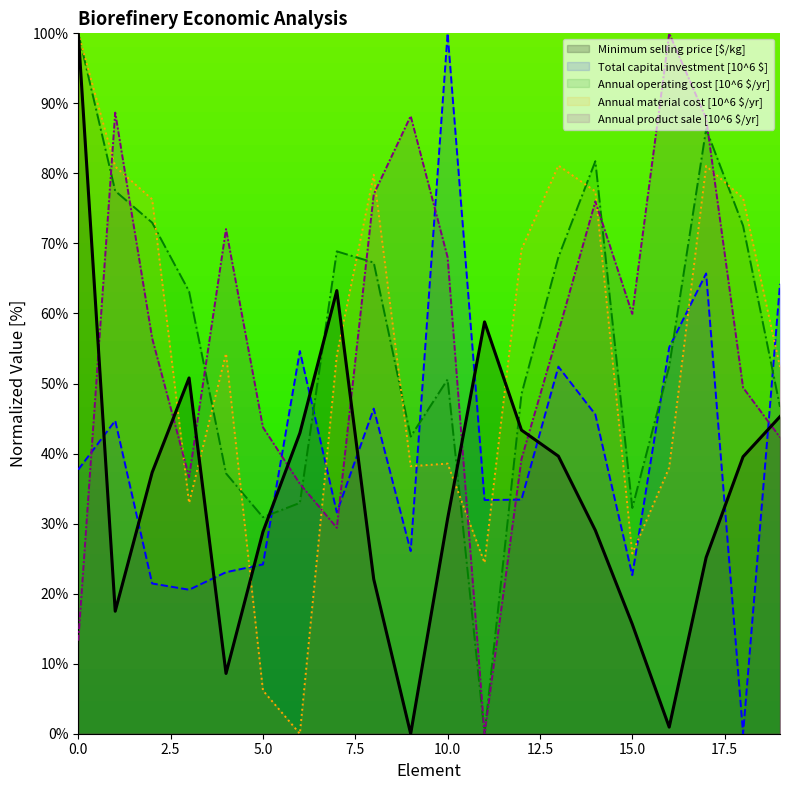

How many series are shown in this chart?

5